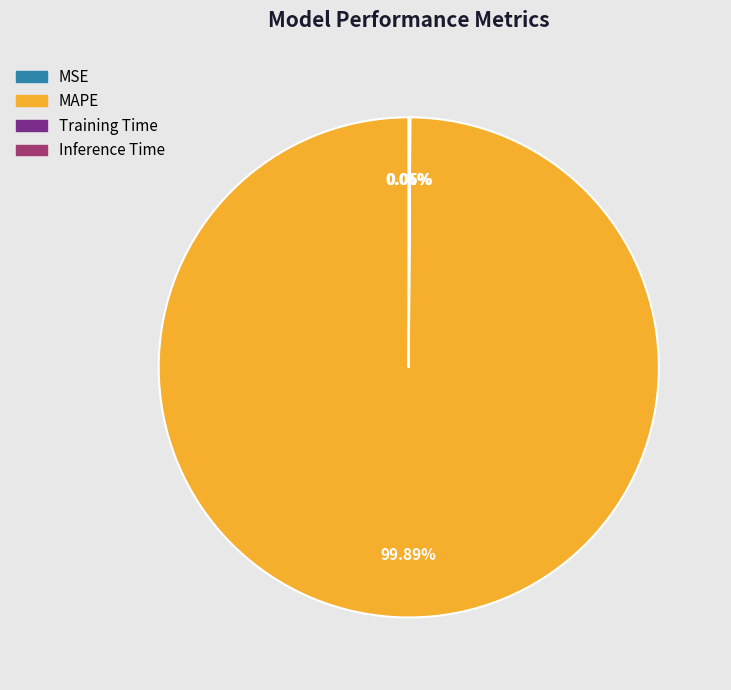

Does any single category account for the majority?

Yes